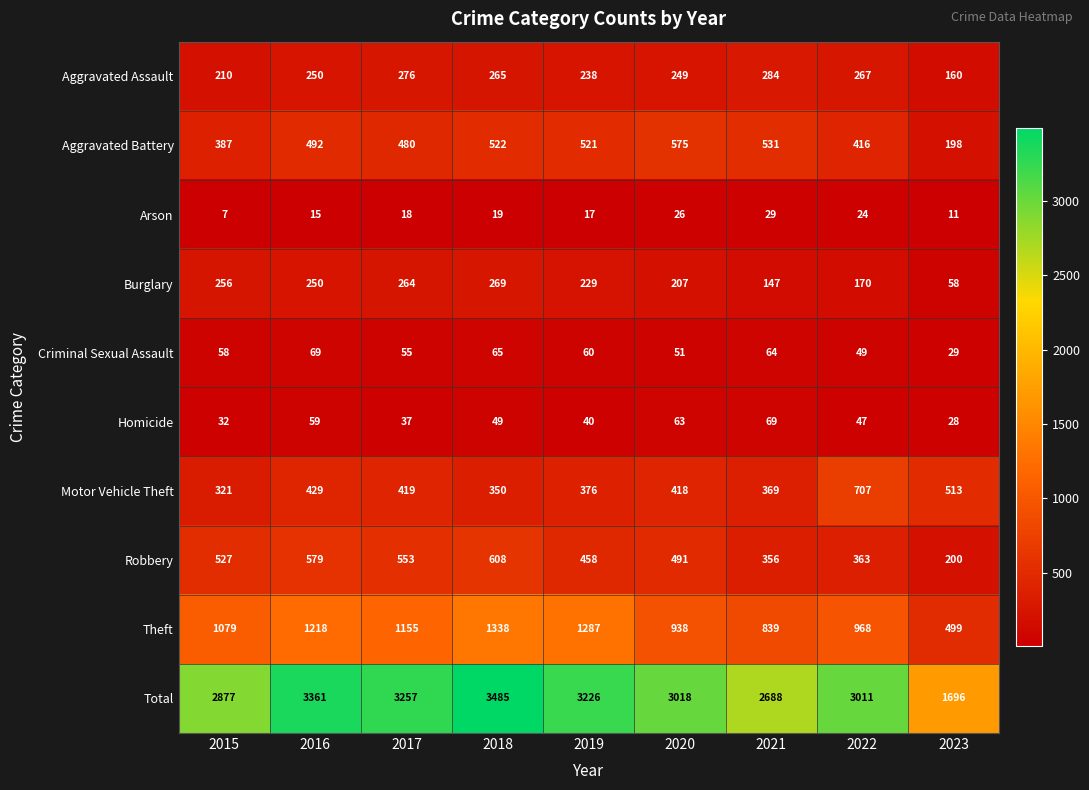

The Total series shows 1407 at 2017. True or false?

False